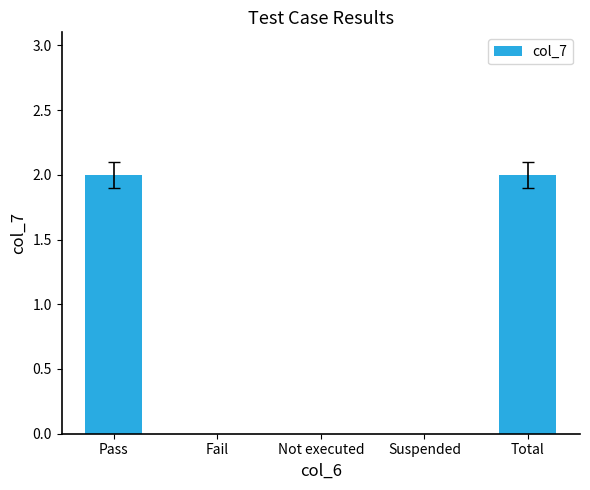

What is the change in value from Fail to Total?

+2